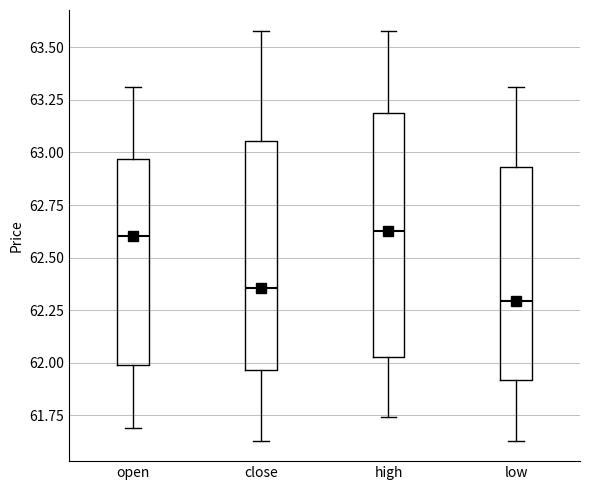

Reading left to right, transcribe this box plot: for each box, give where its median line is, the range the box spans, and where its two whiskers end, as read against the y-axis. The values are not printed on the chart, so give them approximately, as read against the axis.

open: median 62.60, box 62.00 to 62.95, whiskers 61.70 to 63.30
close: median 62.35, box 61.95 to 63.05, whiskers 61.65 to 63.60
high: median 62.65, box 62.05 to 63.20, whiskers 61.75 to 63.60
low: median 62.30, box 61.90 to 62.95, whiskers 61.65 to 63.30